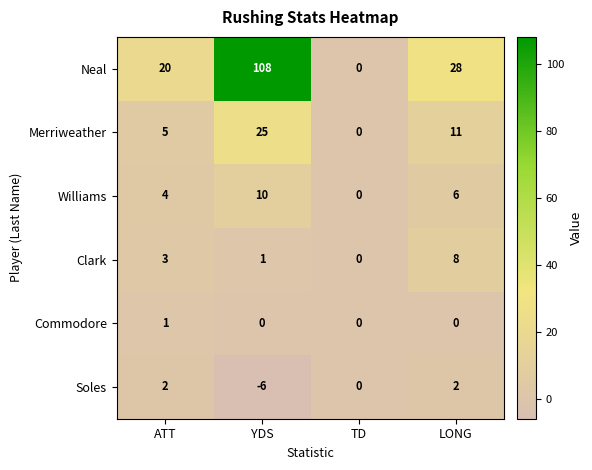

At which category is the sum across all series the highest?

YDS